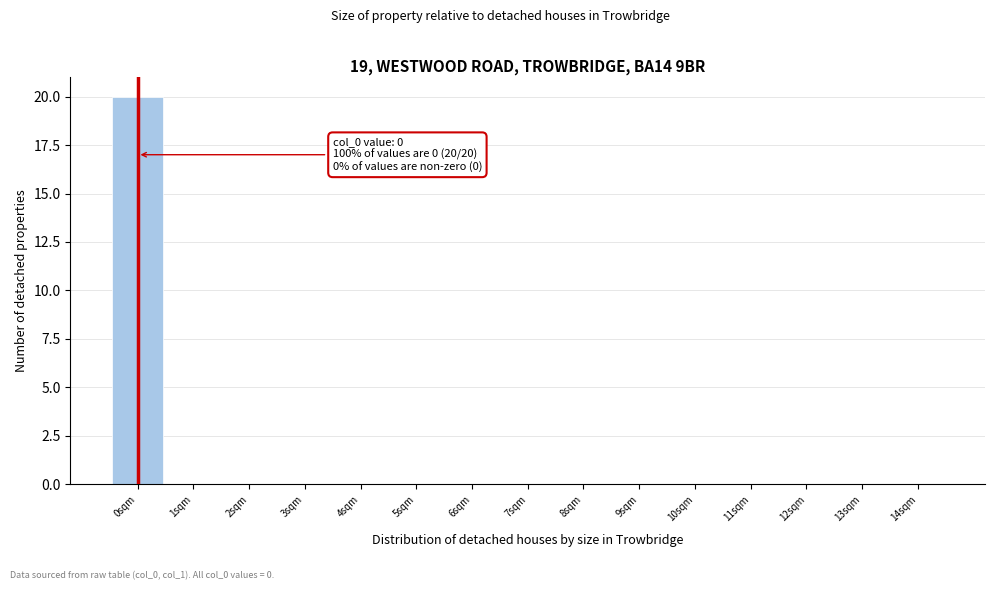

Reading left to right, transcribe all the data shown in this chart.

0sqm=20	1sqm=0	2sqm=0	3sqm=0	4sqm=0	5sqm=0	6sqm=0	7sqm=0	8sqm=0	9sqm=0	10sqm=0	11sqm=0	12sqm=0	13sqm=0	14sqm=0